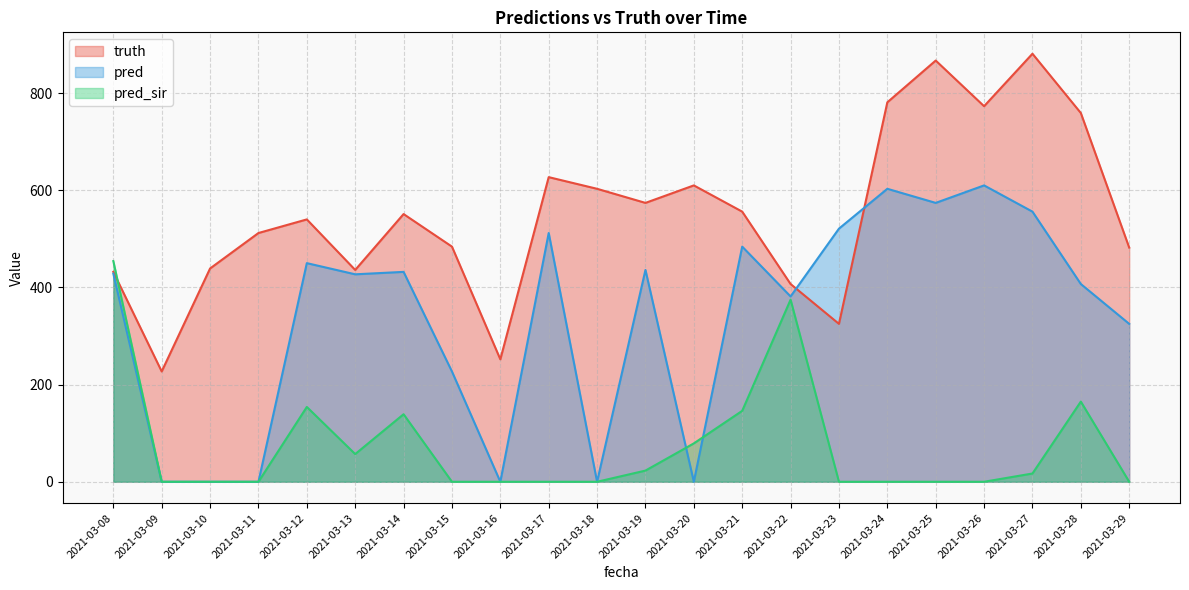

What is the value of the pred point at the 12th from the left?

436.0